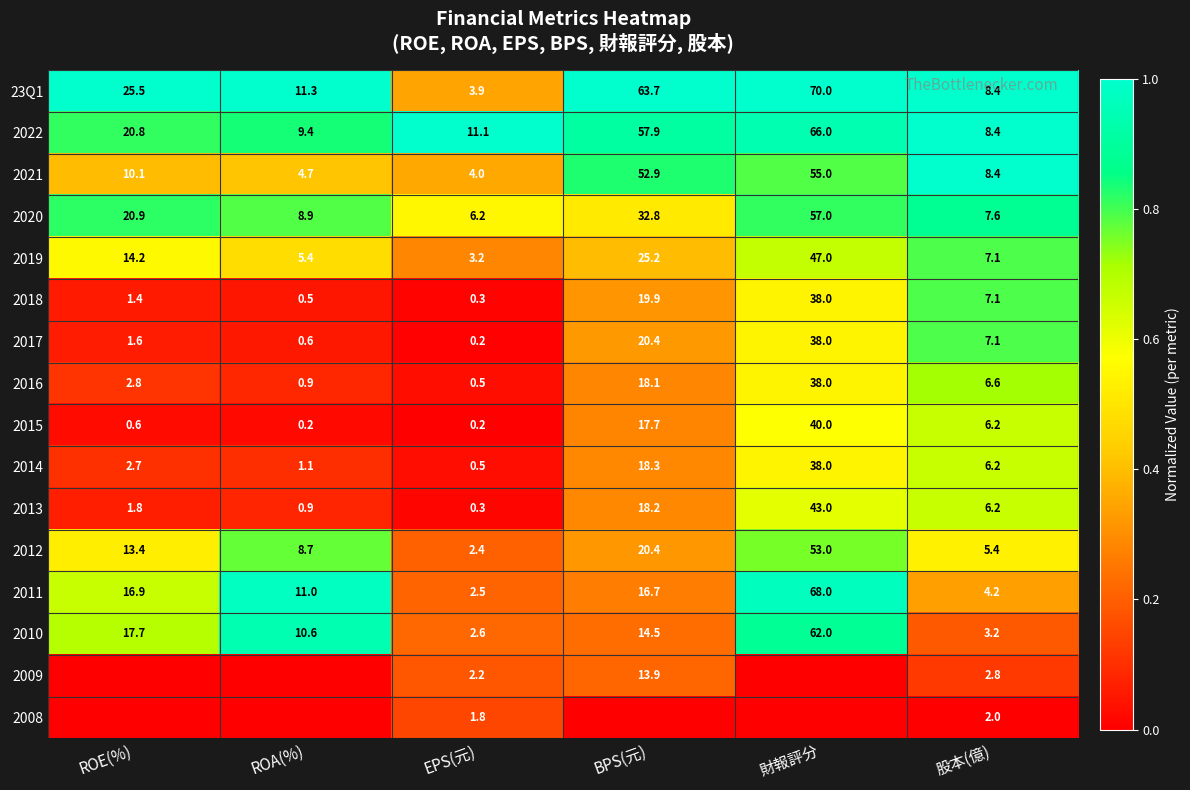

What is the spread (max minus min) of values at 股本(億)?

6.4